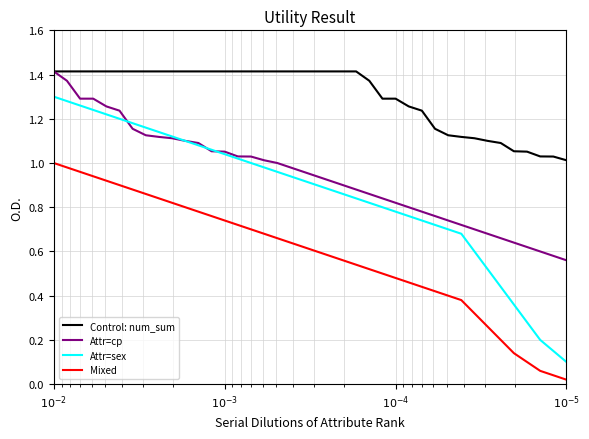

How many categories are shown in the chart?

40